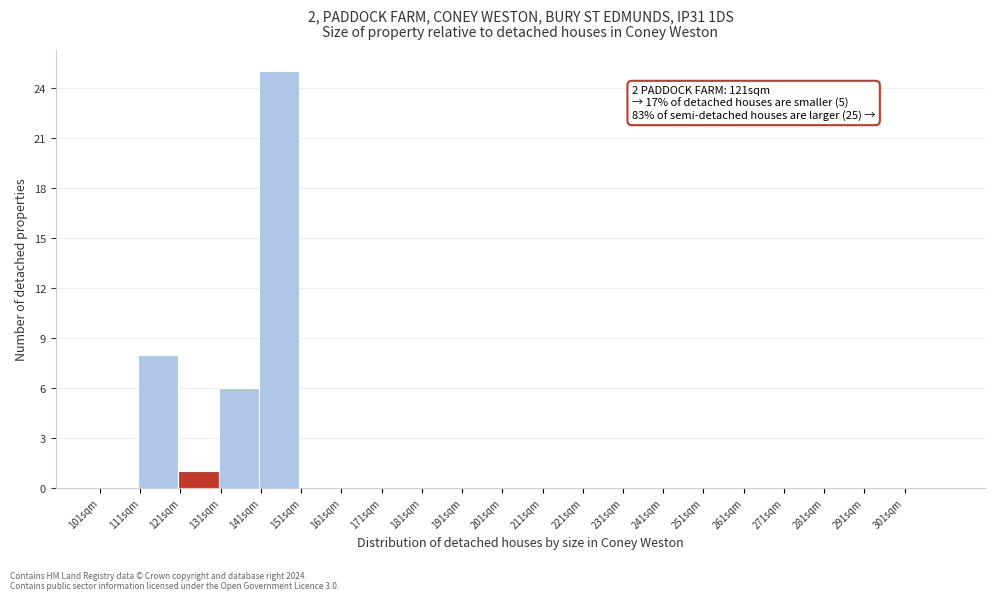

Over which range of the x-axis is the bar tallest?

140 to 150